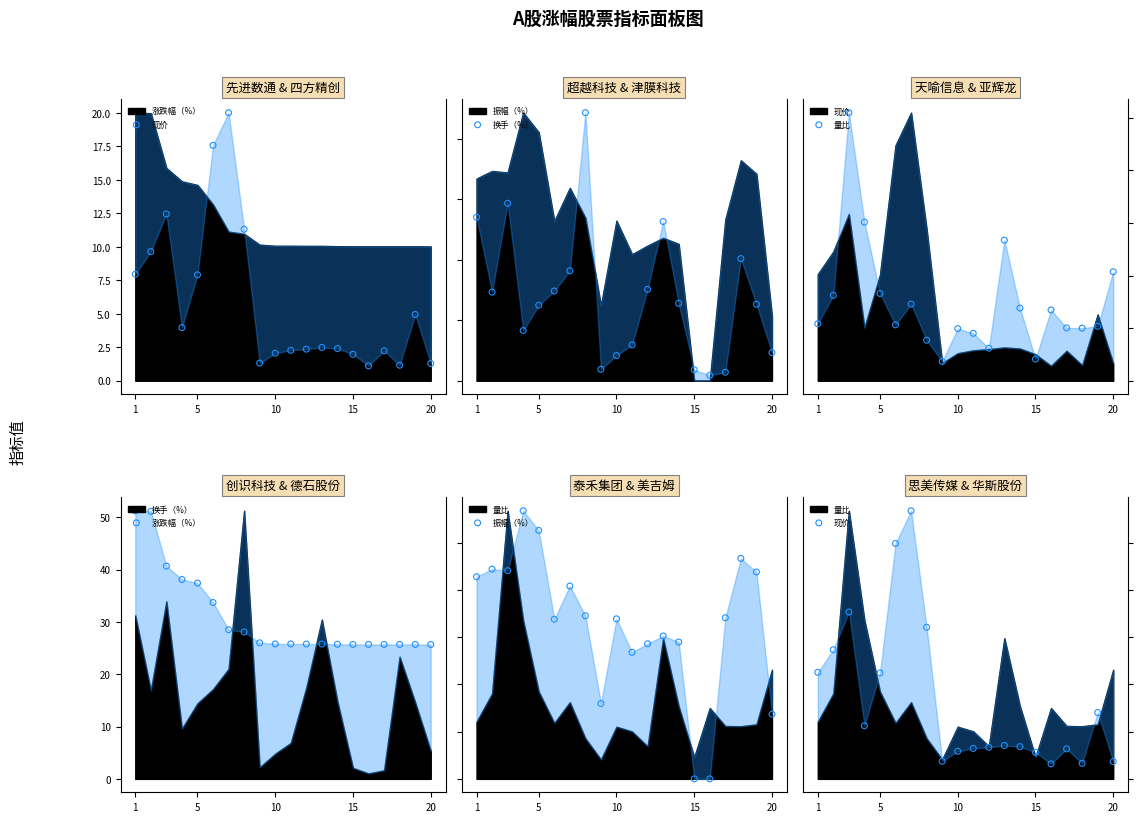

Which series has the largest total across all categories?

涨跌幅（%）